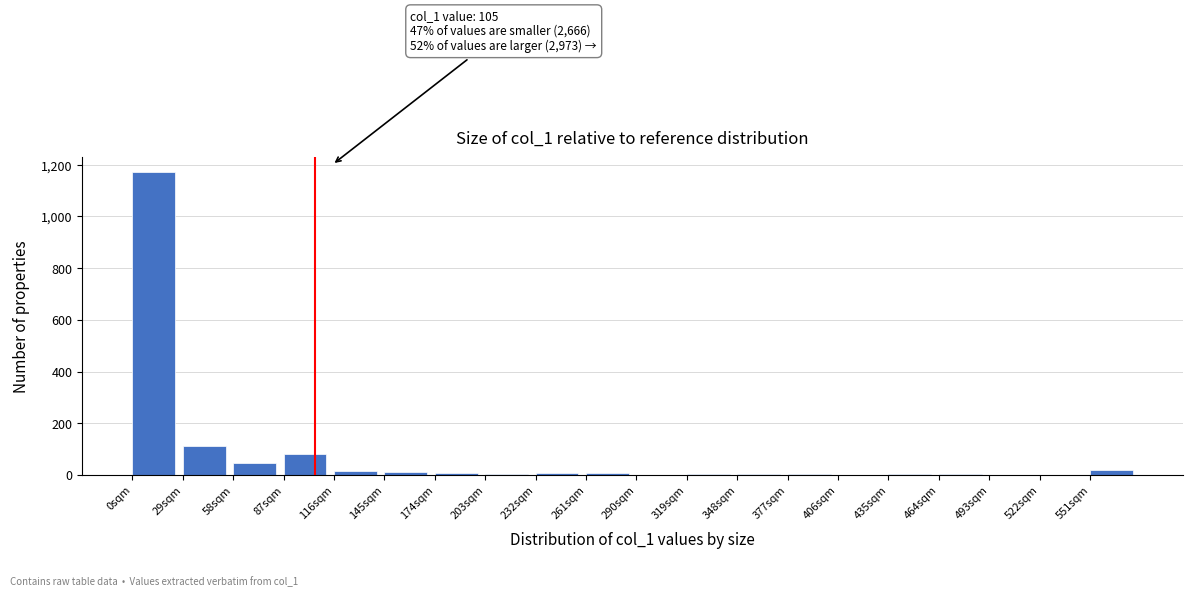

True or false: the data shows 10 at 145sqm.

True